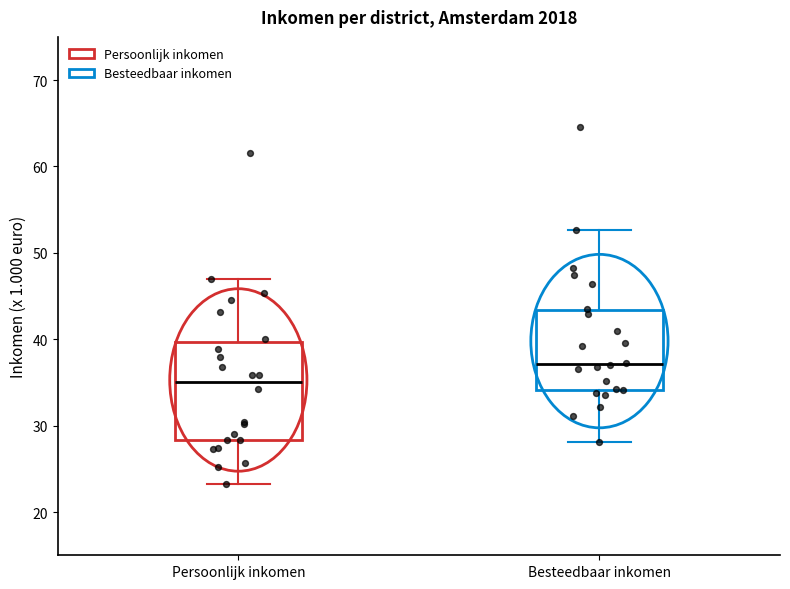

Where does the lower whisker of the box for Persoonlijk inkomen end on the y-axis? The values are not printed on the chart, so give them approximately, as read against the axis.

23